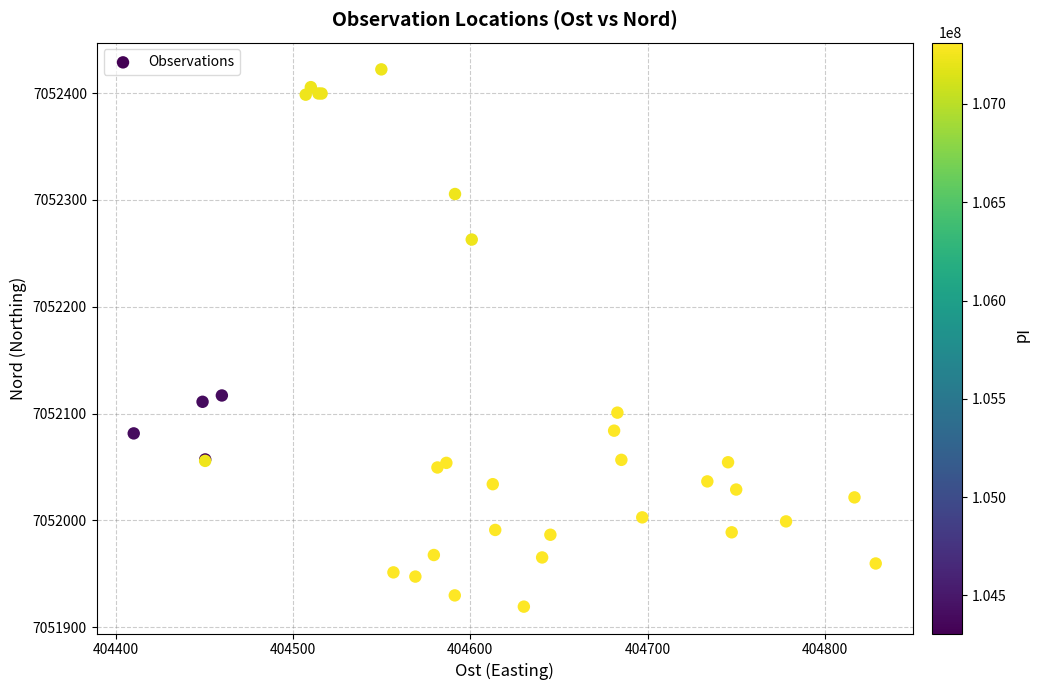

What Y value in the scatter plot is closest to 7052170?

7052117.0